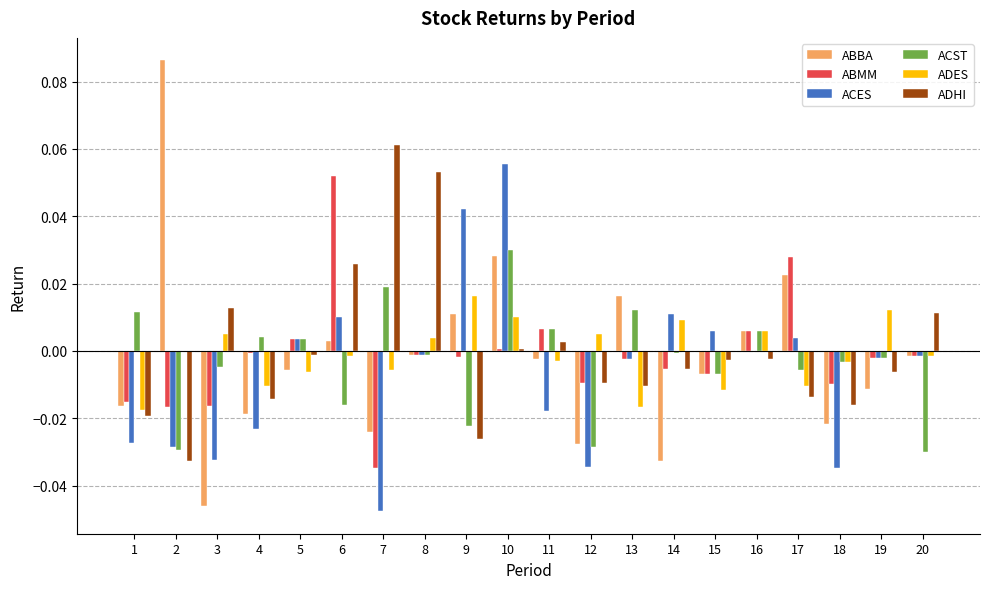

The ABMM series shows 0.0 at 17. True or false?

True